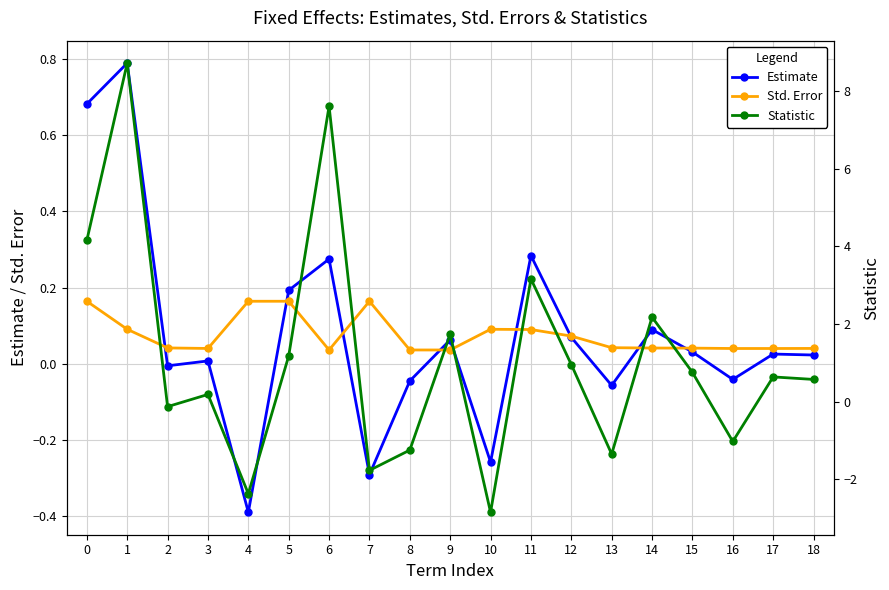

True or false: Estimate and Statistic intersect in this chart.

True